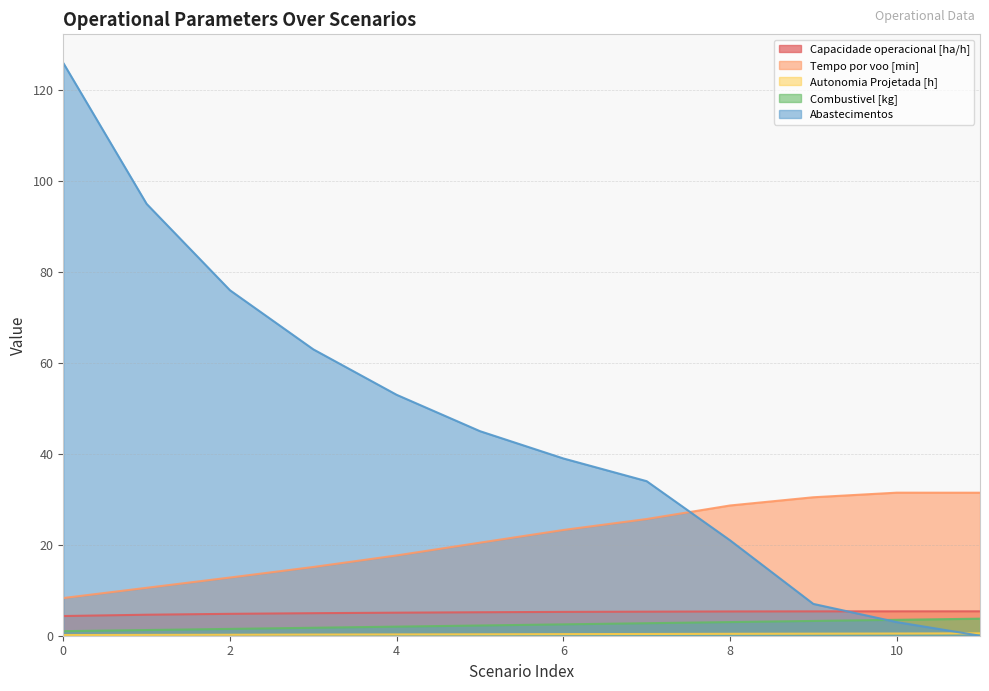

What is the highest value of the Combustivel [kg] series?

3.8